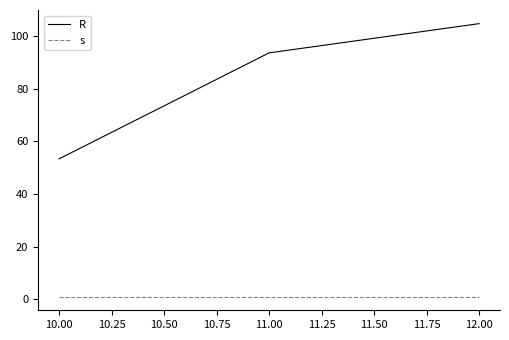

How many lines are shown in the chart?

2